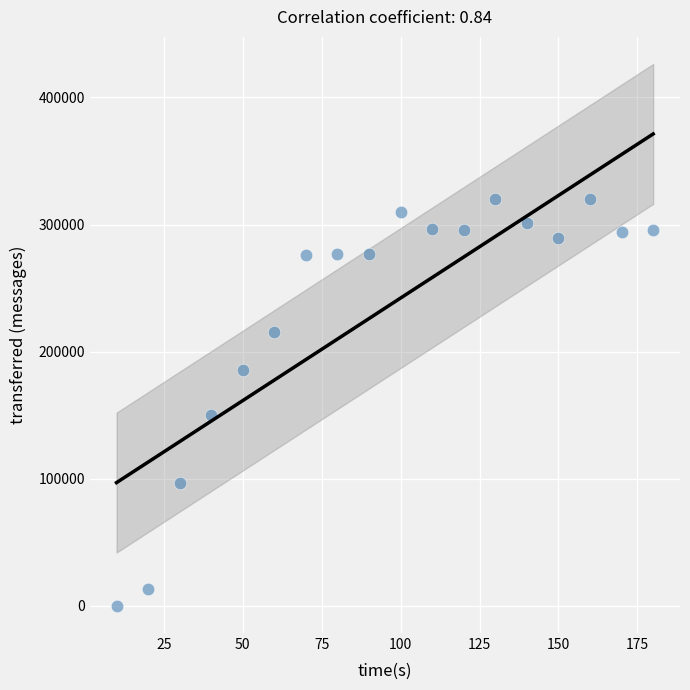

What Y value in the scatter plot is closest to 159980?

150300